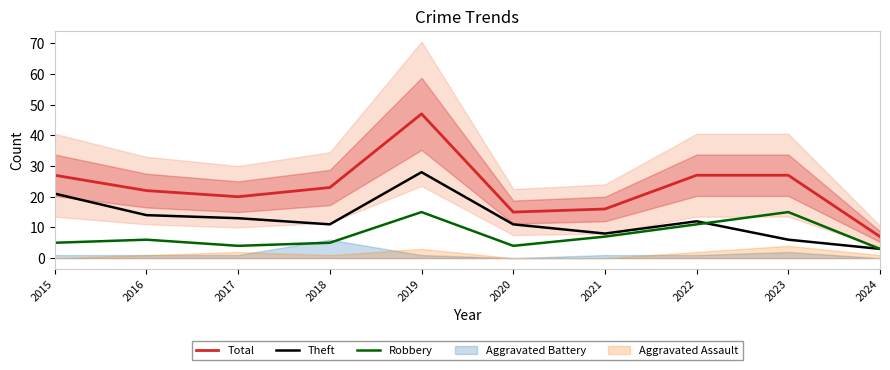

What are all the series names shown in the legend?

Total, Theft, Robbery